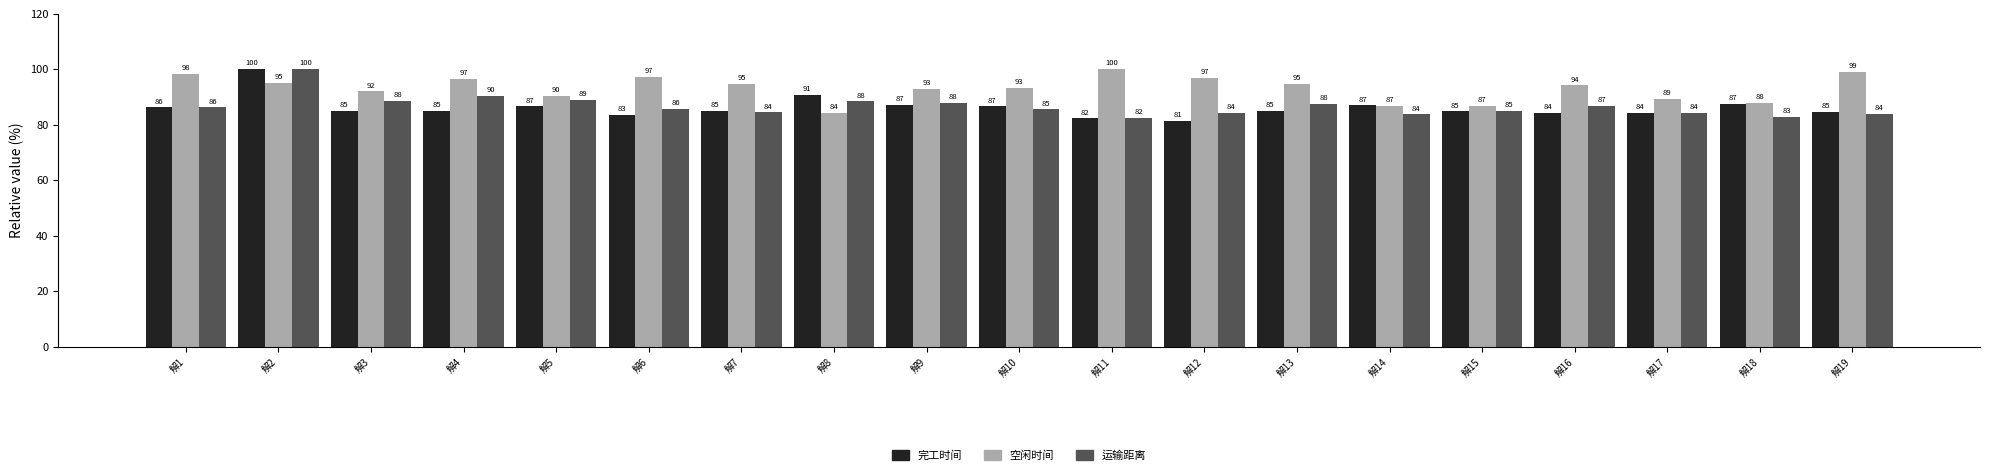

How many bars are there in total?

57